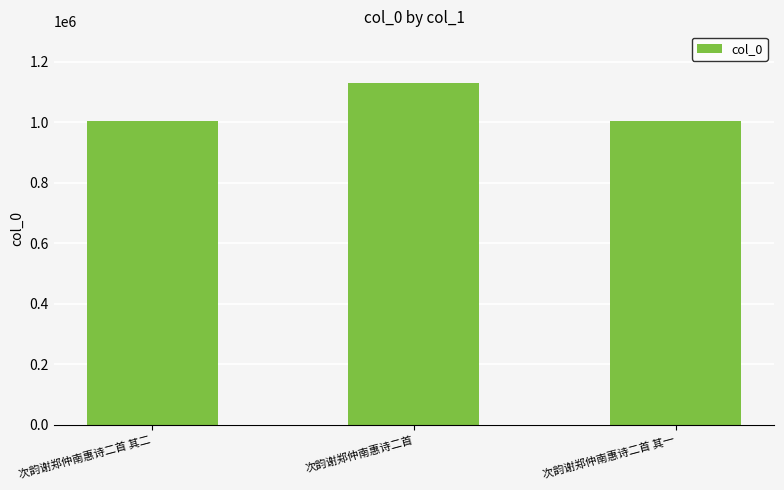

What is the difference between the maximum and second lowest values?

125542